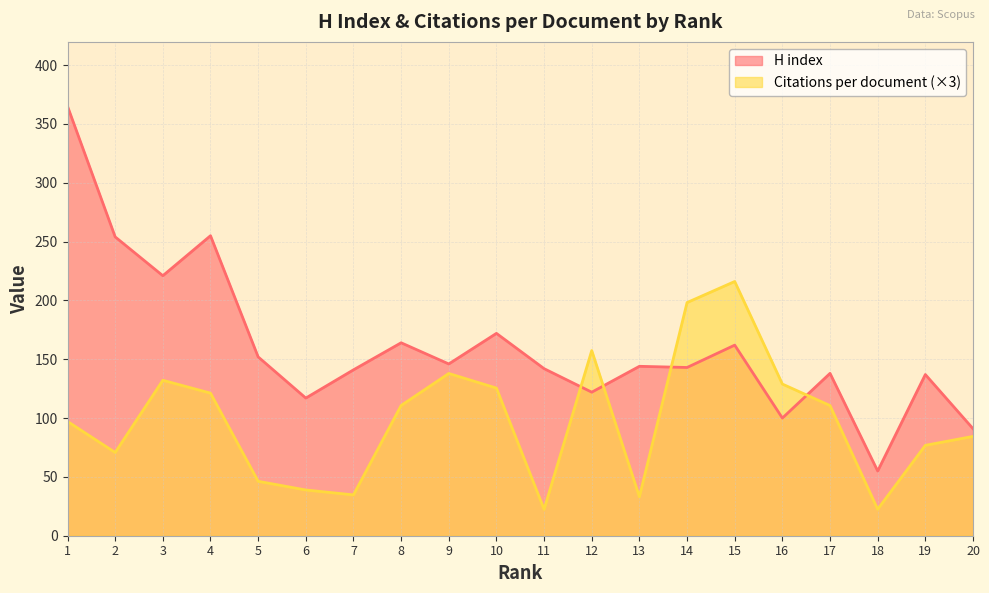

List the series in order of their peak value, highest first.

H index, Citations per document (×3)